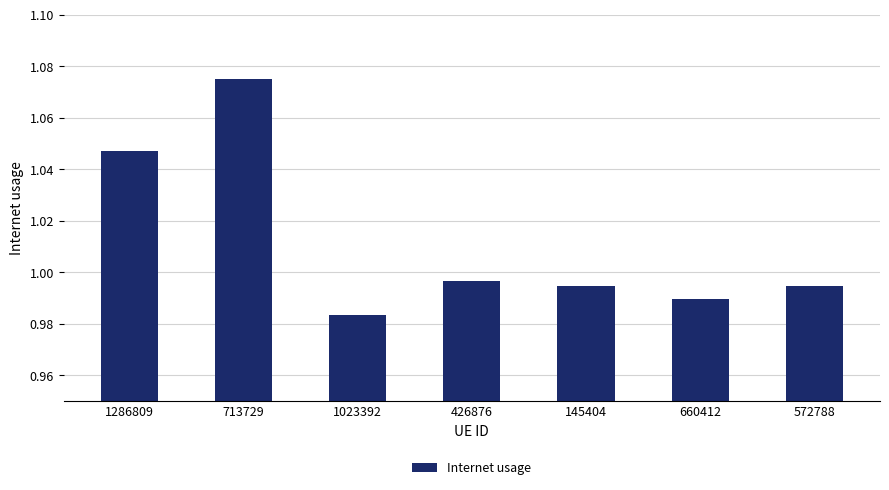

Which has a higher value, 145404 or 1023392?

145404